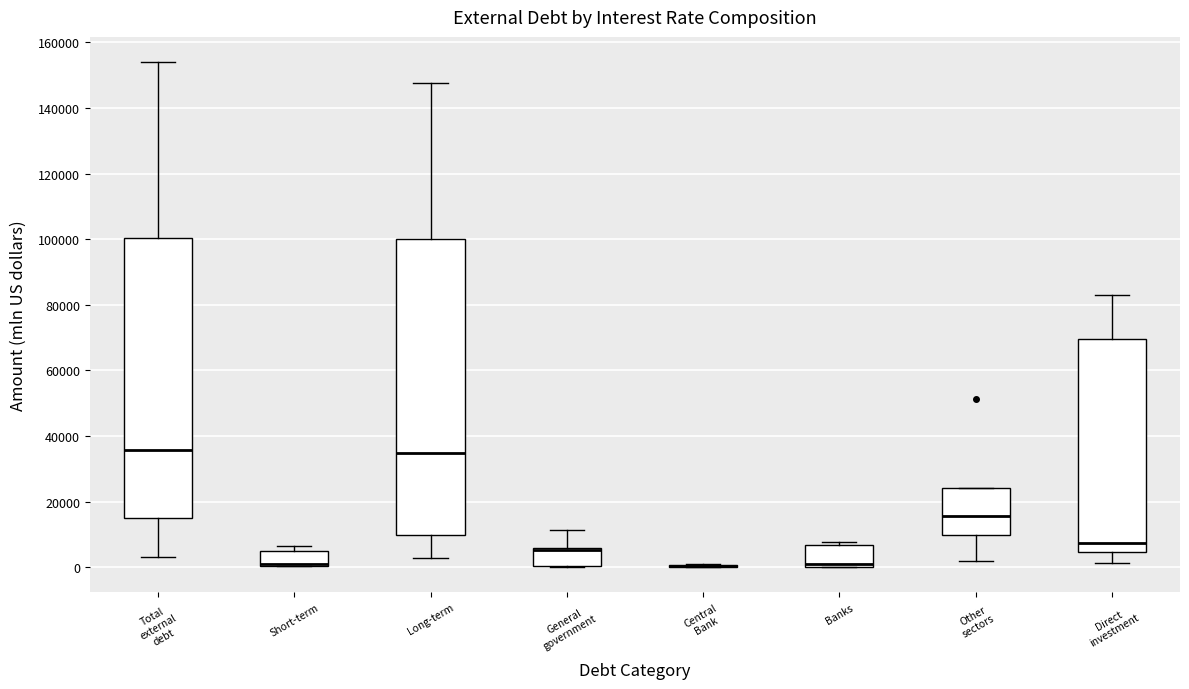

Reading left to right, transcribe this box plot: for each box, give where its median line is, the range the box spans, and where its two whiskers end, as read against the y-axis. The values are not printed on the chart, so give them approximately, as read against the axis.

Total external debt: median 36000, box 14000 to 100000, whiskers 4000 to 154000
Short-term: median 0 (drawn on the box's lower edge), box 0 to 4000, whiskers 0 to 6000
Long-term: median 34000, box 10000 to 100000, whiskers 2000 to 148000
General government: median 6000 (drawn on the box's upper edge), box 0 to 6000, whiskers 0 to 12000
Central Bank: box collapsed to a line at 0, whiskers 0 to 0
Banks: median 2000, box 0 to 6000, whiskers 0 to 8000
Other sectors: median 16000, box 10000 to 24000, whiskers 2000 to 24000
Direct investment: median 8000, box 4000 to 70000, whiskers 2000 to 82000